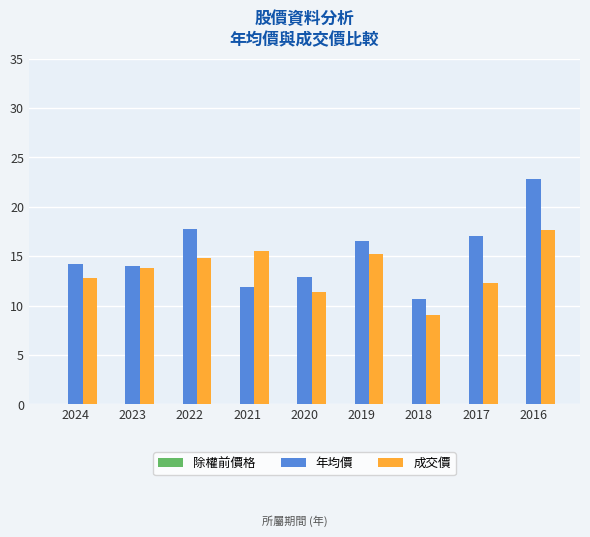

What is the minimum value for 年均價?

10.7